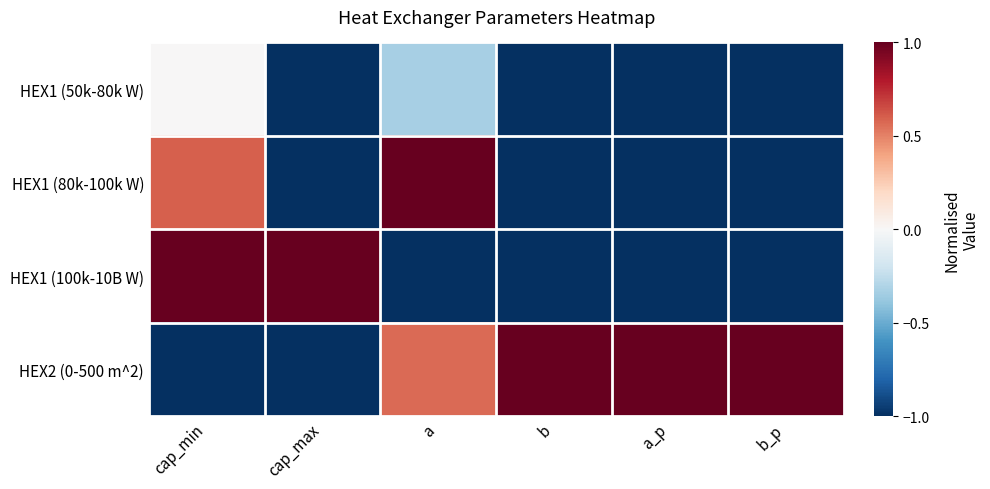

At which category is the sum across all series the highest?

cap_min